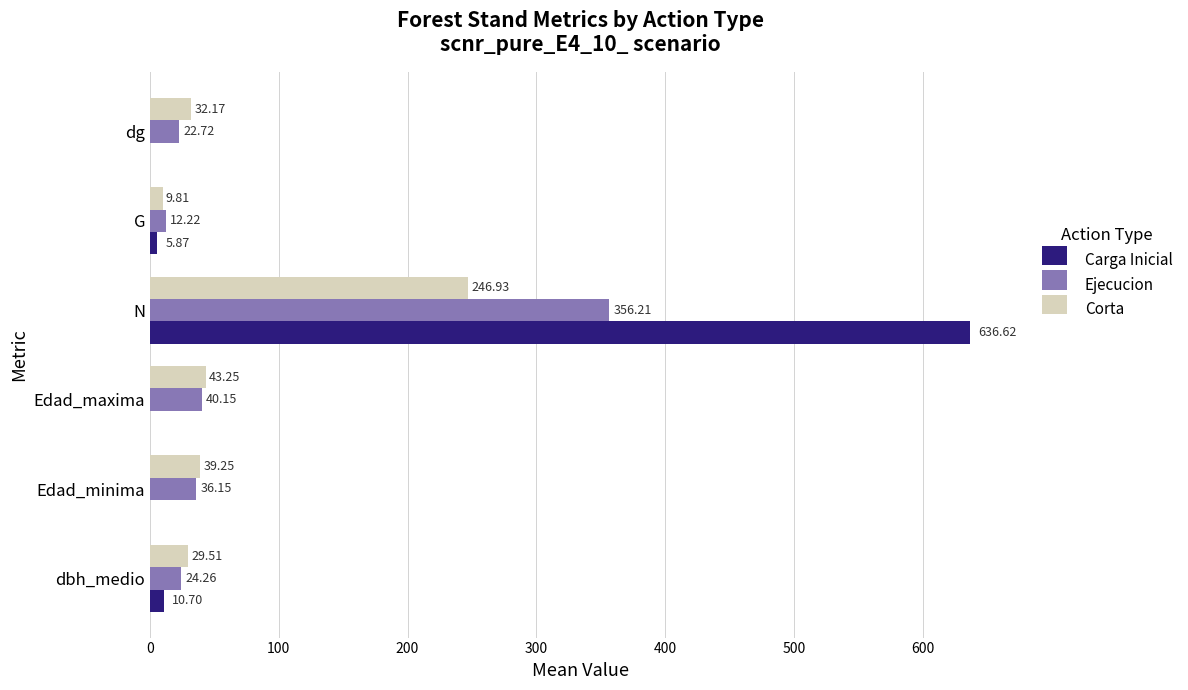

Count the number of categories in the chart.

6